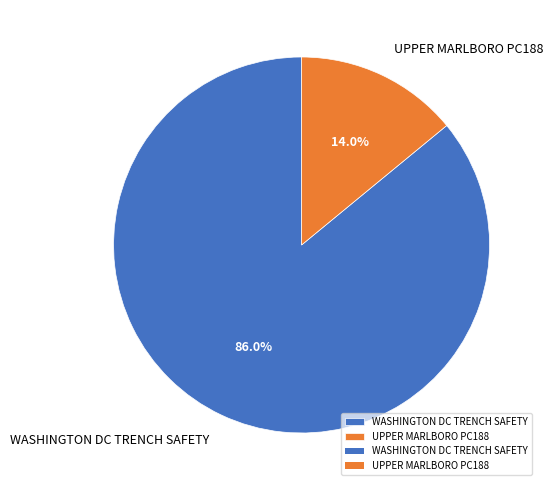

Which has a higher value, UPPER MARLBORO PC188 or WASHINGTON DC TRENCH SAFETY?

WASHINGTON DC TRENCH SAFETY